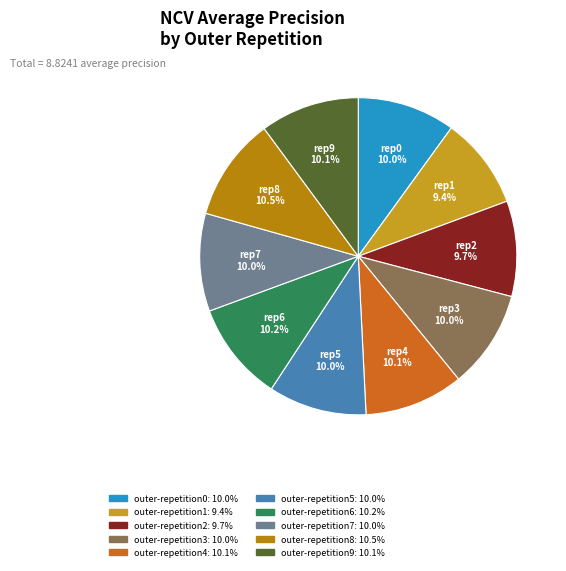

Which category has the smallest portion of the pie?

outer-repetition1